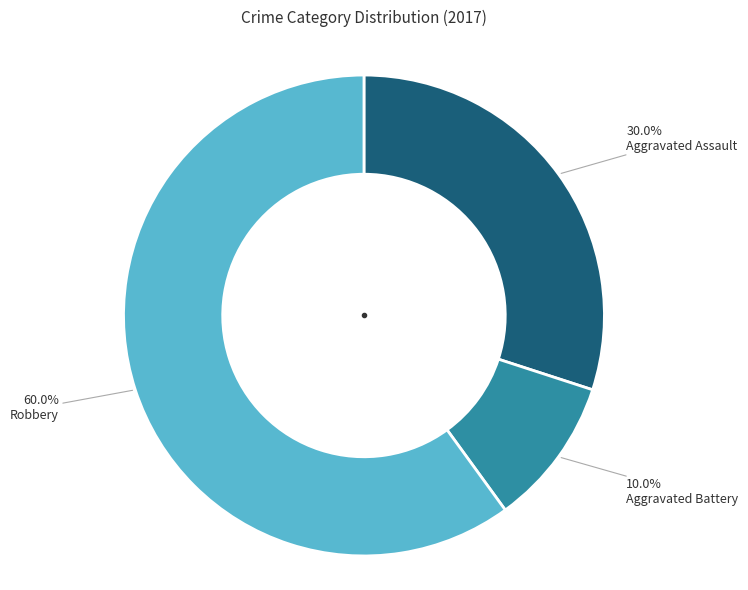

Does any single category account for the majority?

Yes